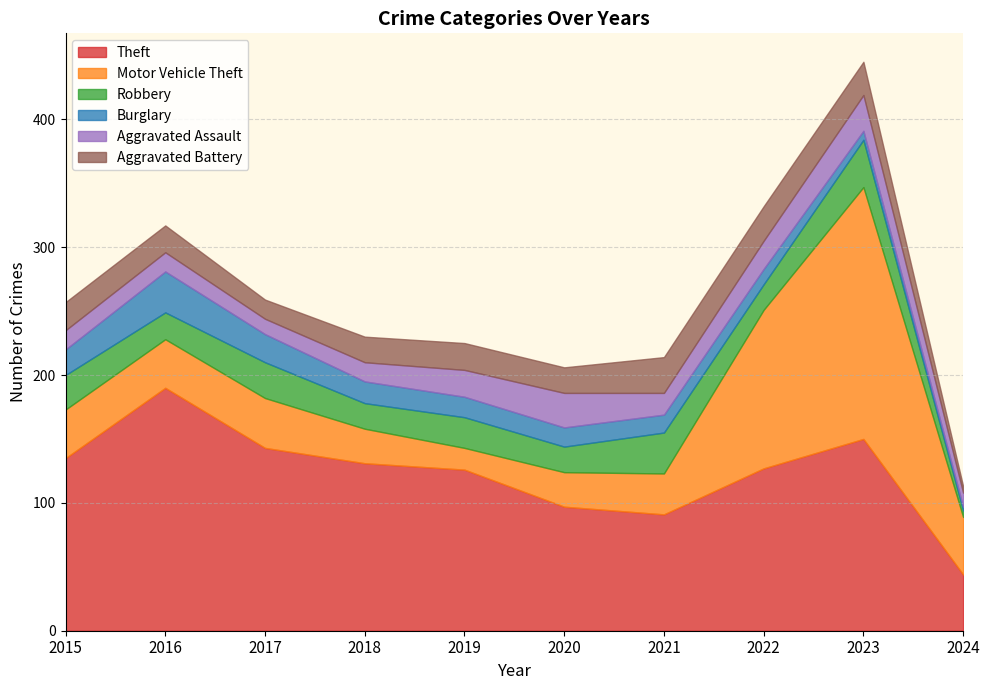

What value does the Burglary series have at 2023, to the nearest 10?

10